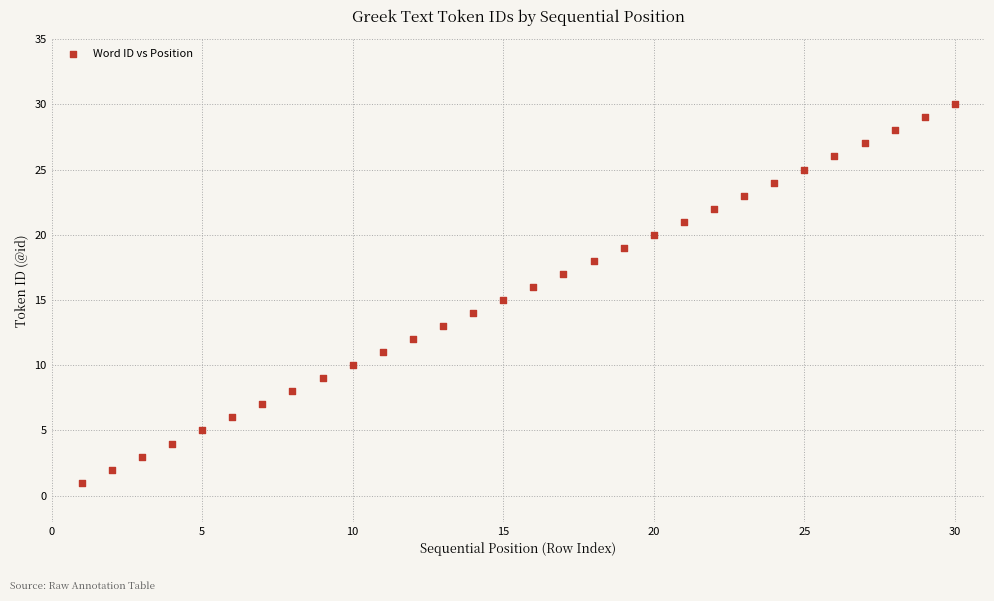

What is the range of Y values (max minus min)?

29